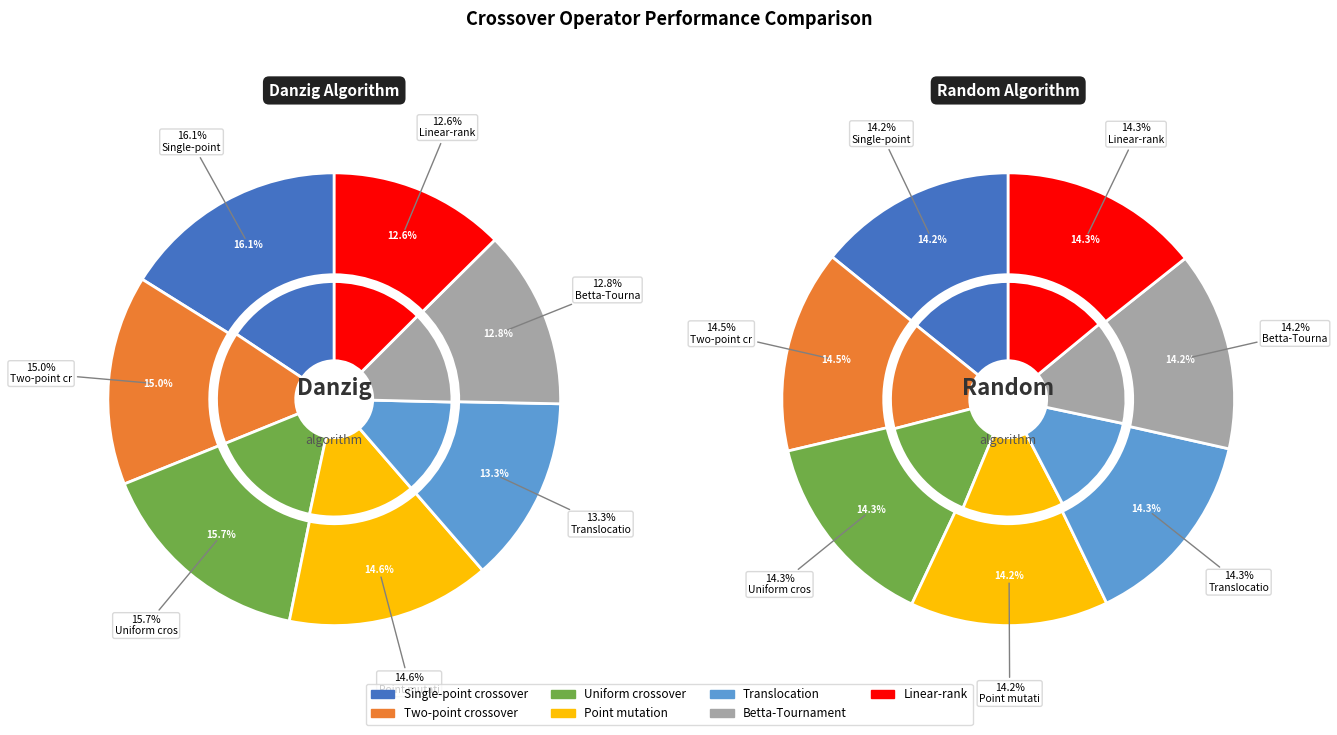

The Translocation slice represents 3% of the pie. True or false?

False